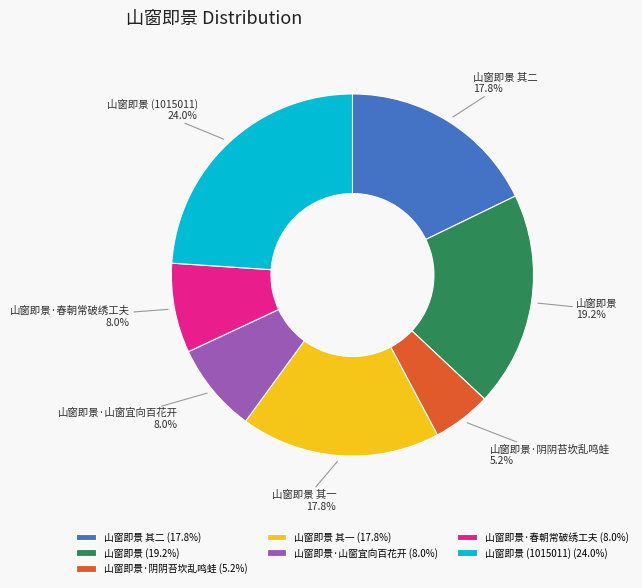

To the nearest percent, what is the difference between the largest and smallest slice percentages?

19%